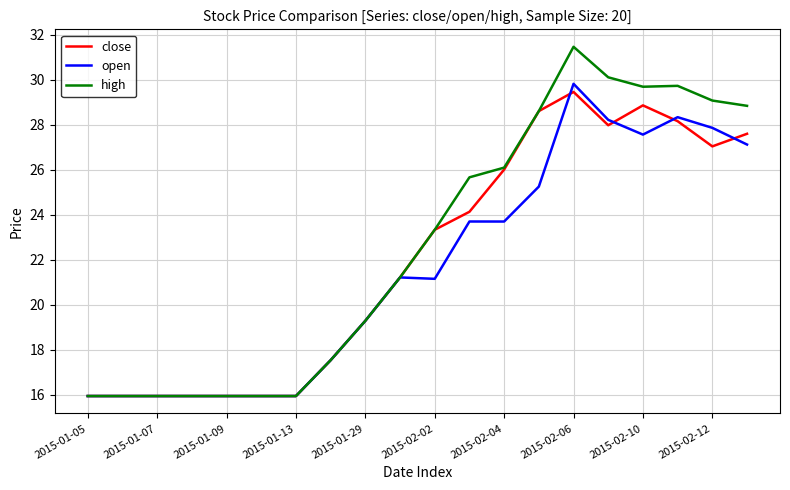

What is the average value of the open series?

21.6